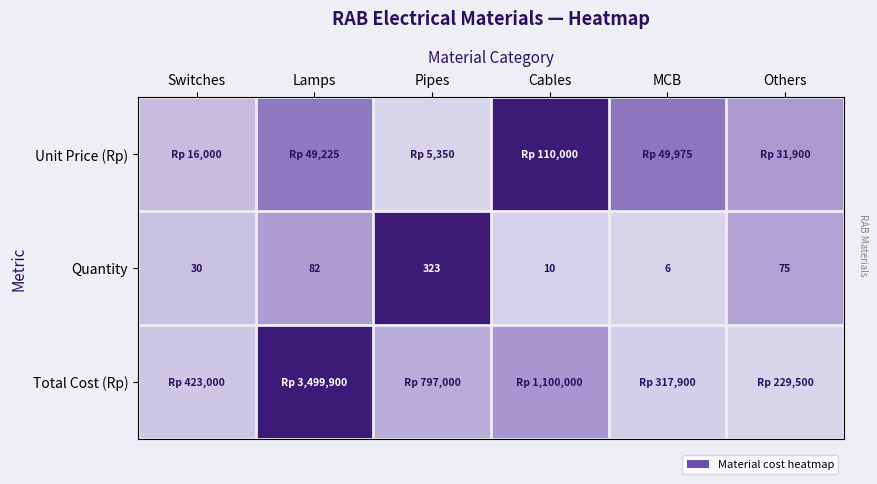

At which category is the sum across all series the highest?

Lamps